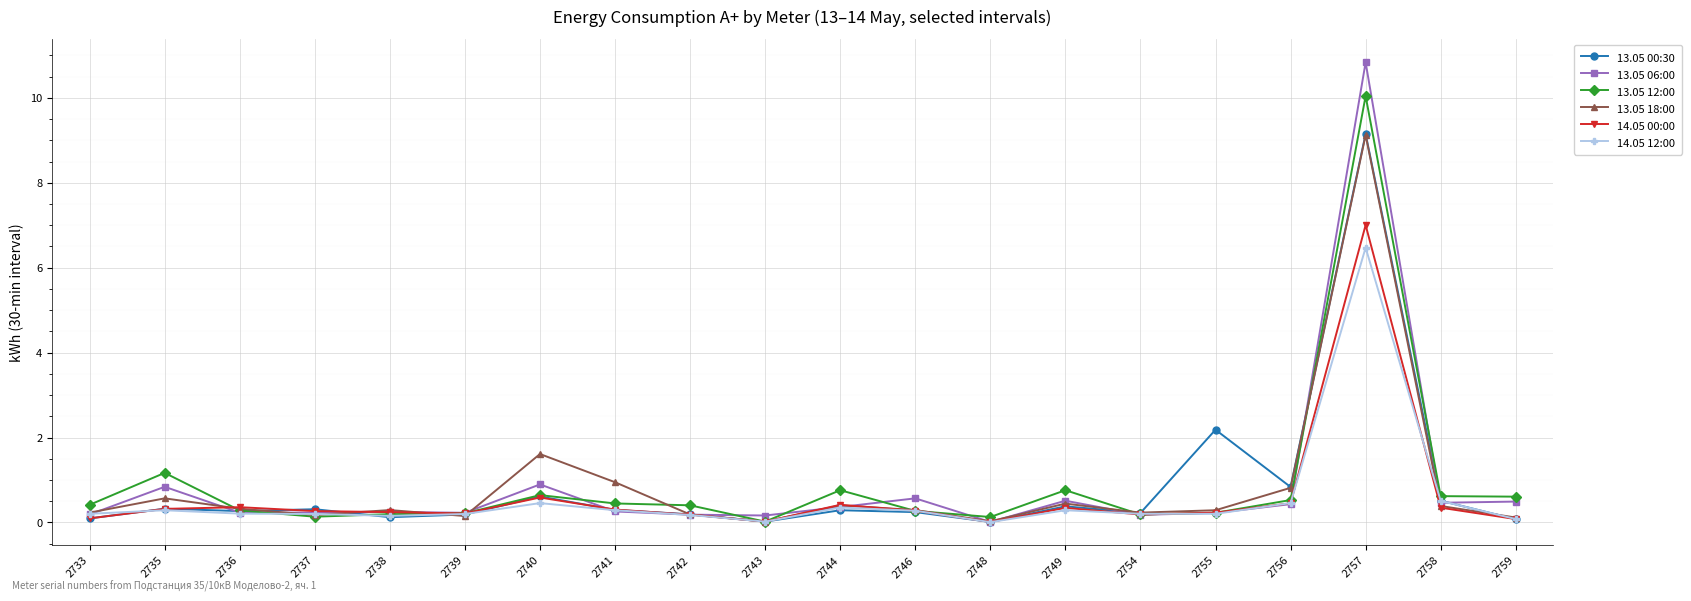

At which category is the sum across all series the highest?

2757